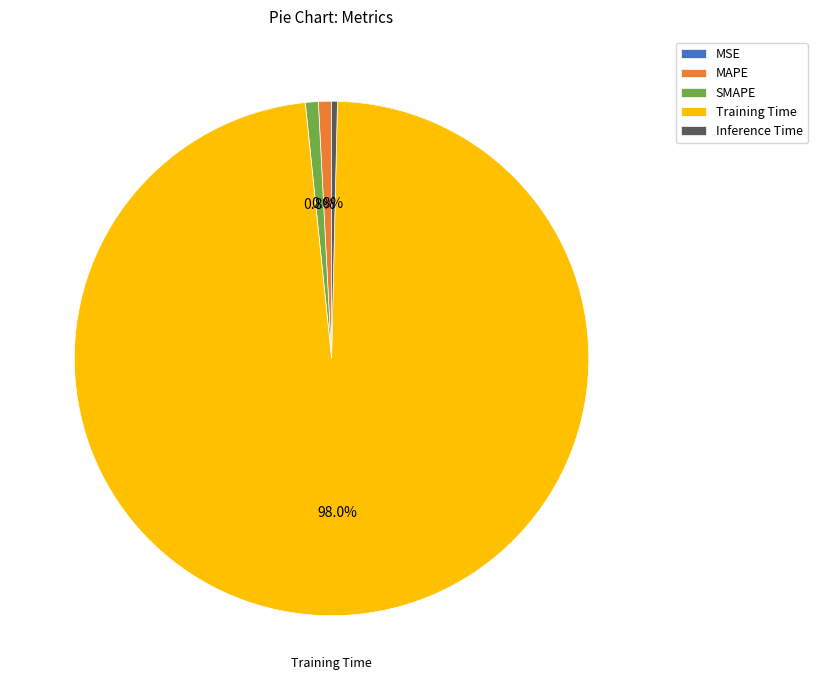

Which category has the biggest portion of the pie?

Training Time